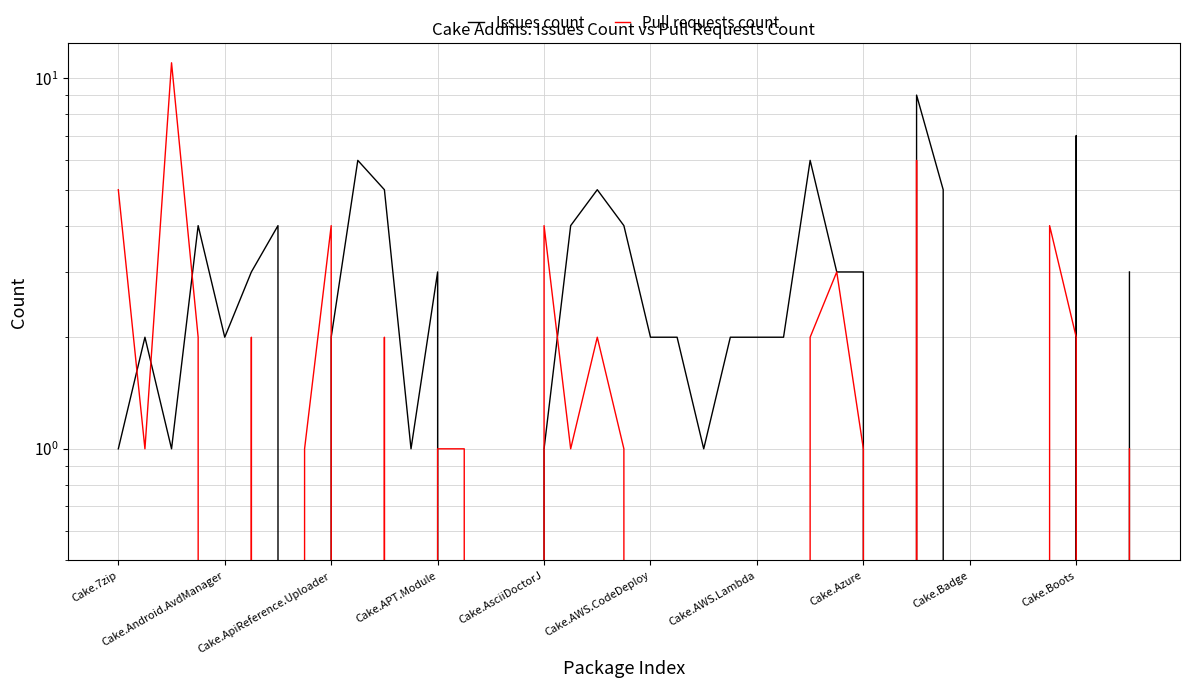

What is the difference between the second highest and second lowest values in the Issues count series?

7